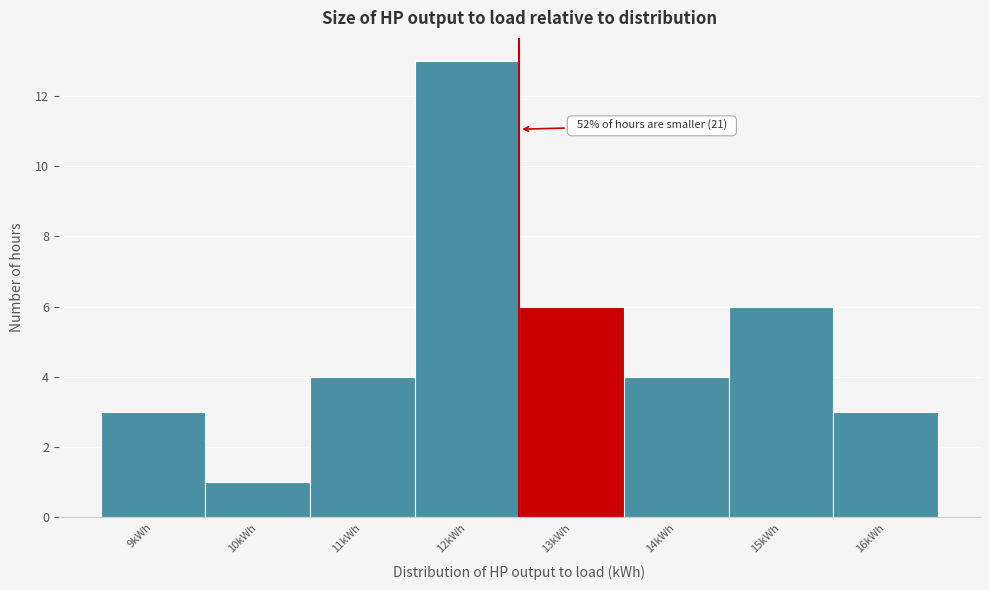

Reading right to left, what are all the values shown in this chart?

3	6	4	6	13	4	1	3